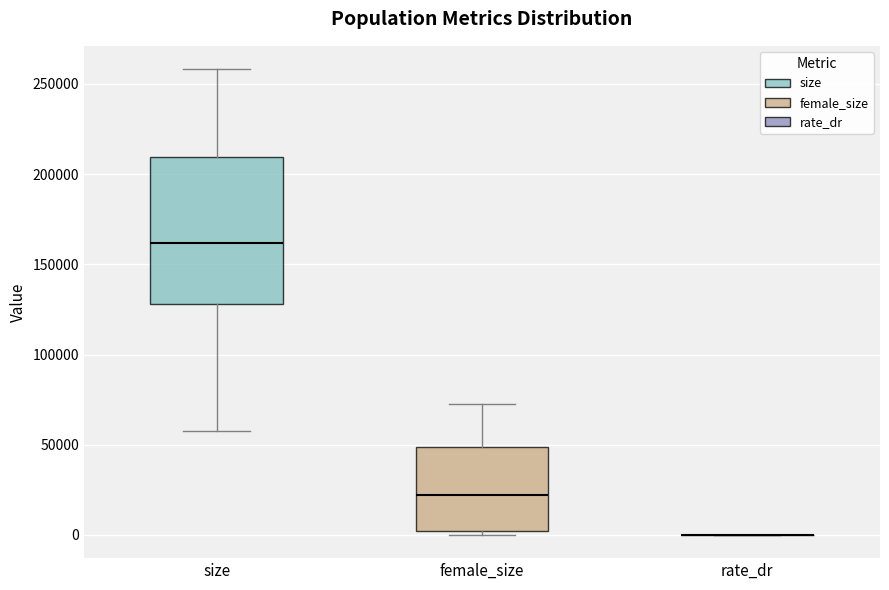

Reading left to right, read every box against the y-axis: the position of its median line, the range the box covers, and the ends of its whiskers. The values are not printed on the chart, so give them approximately, as read against the axis.

size: median 160000, box 130000 to 210000, whiskers 60000 to 260000
female_size: median 20000, box 0 to 50000, whiskers 0 (just below the box's lower edge) to 70000
rate_dr: box collapsed to a line at 0, whiskers 0 to 0